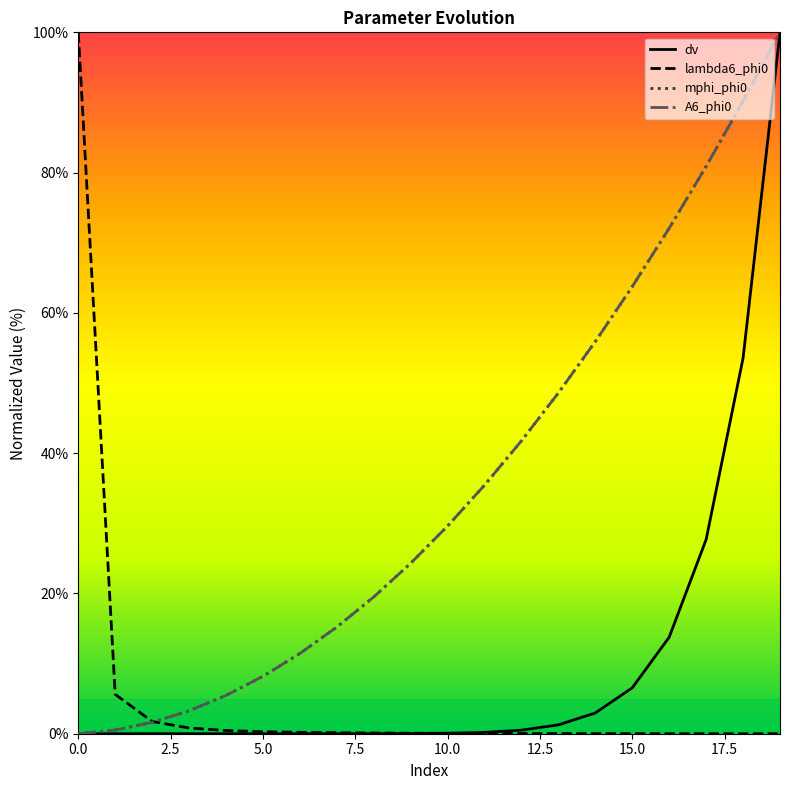

What is the maximum value shown in the chart?

100.0